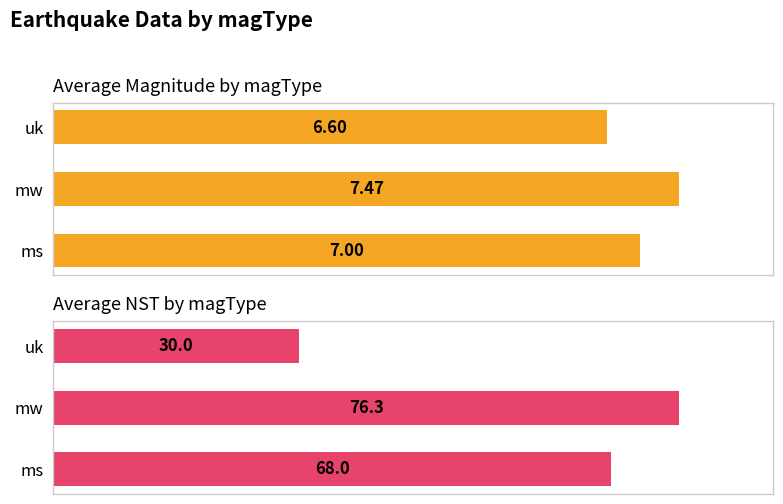

What are all the series names shown in the legend?

avg mag, avg nst